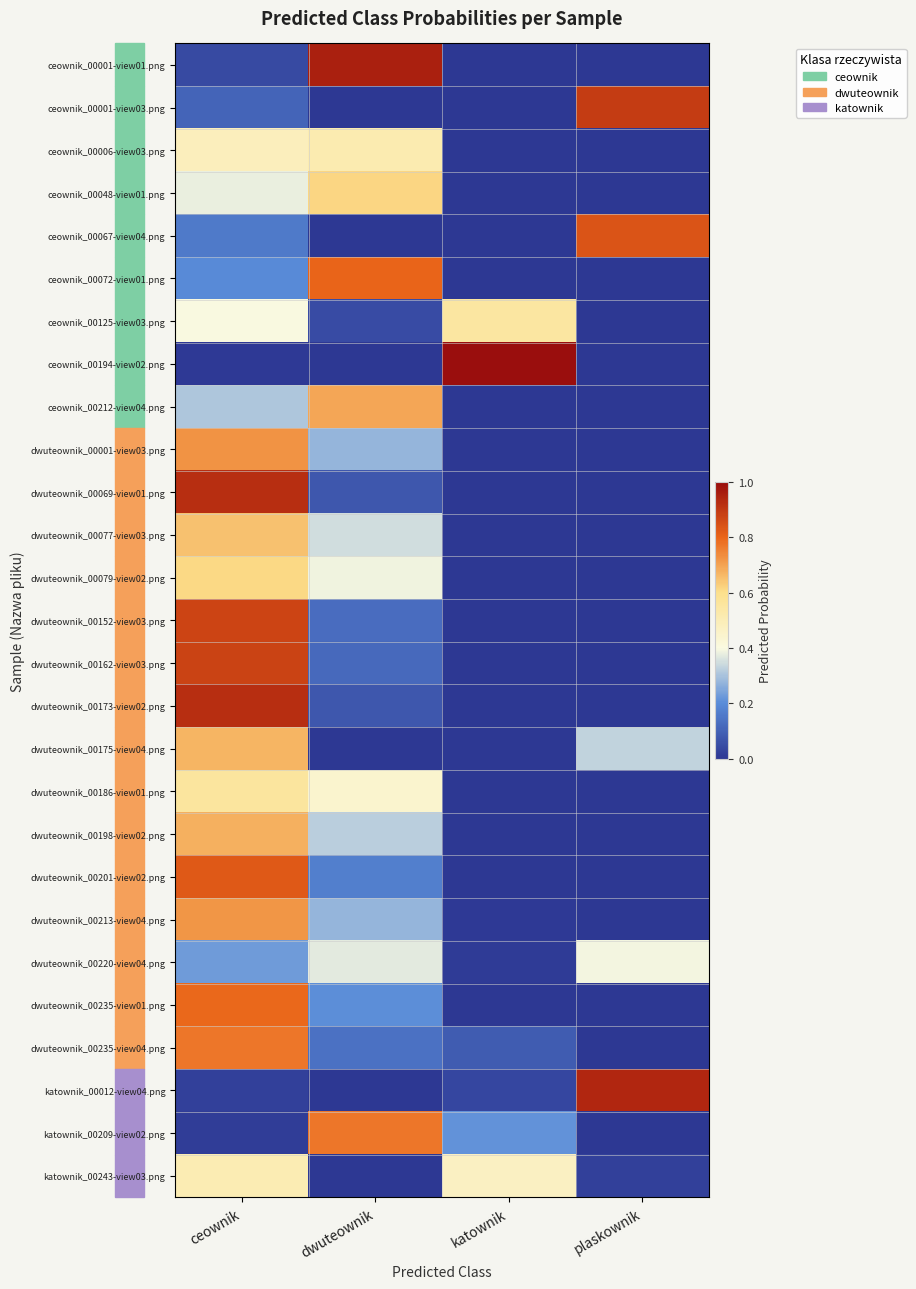

Reading left to right, extract all data points from this chart.

ceownik_00001-view01.png: ceownik=0.0	dwuteownik=1.0	katownik=0.0	plaskownik=0.0
ceownik_00001-view03.png: ceownik=0.1	dwuteownik=0.0	katownik=0.0	plaskownik=0.9
ceownik_00006-view03.png: ceownik=0.5	dwuteownik=0.5	katownik=0.0	plaskownik=0.0
ceownik_00048-view01.png: ceownik=0.4	dwuteownik=0.6	katownik=0.0	plaskownik=0.0
ceownik_00067-view04.png: ceownik=0.2	dwuteownik=0.0	katownik=0.0	plaskownik=0.8
ceownik_00072-view01.png: ceownik=0.2	dwuteownik=0.8	katownik=0.0	plaskownik=0.0
ceownik_00125-view03.png: ceownik=0.4	dwuteownik=0.0	katownik=0.5	plaskownik=0.0
ceownik_00194-view02.png: ceownik=0.0	dwuteownik=0.0	katownik=1.0	plaskownik=0.0
ceownik_00212-view04.png: ceownik=0.3	dwuteownik=0.7	katownik=0.0	plaskownik=0.0
dwuteownik_00001-view03.png: ceownik=0.7	dwuteownik=0.3	katownik=0.0	plaskownik=0.0
dwuteownik_00069-view01.png: ceownik=0.9	dwuteownik=0.1	katownik=0.0	plaskownik=0.0
dwuteownik_00077-view03.png: ceownik=0.6	dwuteownik=0.4	katownik=0.0	plaskownik=0.0
dwuteownik_00079-view02.png: ceownik=0.6	dwuteownik=0.4	katownik=0.0	plaskownik=0.0
dwuteownik_00152-view03.png: ceownik=0.9	dwuteownik=0.1	katownik=0.0	plaskownik=0.0
dwuteownik_00162-view03.png: ceownik=0.9	dwuteownik=0.1	katownik=0.0	plaskownik=0.0
dwuteownik_00173-view02.png: ceownik=0.9	dwuteownik=0.1	katownik=0.0	plaskownik=0.0
dwuteownik_00175-view04.png: ceownik=0.7	dwuteownik=0.0	katownik=0.0	plaskownik=0.3
dwuteownik_00186-view01.png: ceownik=0.6	dwuteownik=0.4	katownik=0.0	plaskownik=0.0
dwuteownik_00198-view02.png: ceownik=0.7	dwuteownik=0.3	katownik=0.0	plaskownik=0.0
dwuteownik_00201-view02.png: ceownik=0.8	dwuteownik=0.2	katownik=0.0	plaskownik=0.0
dwuteownik_00213-view04.png: ceownik=0.7	dwuteownik=0.3	katownik=0.0	plaskownik=0.0
dwuteownik_00220-view04.png: ceownik=0.2	dwuteownik=0.4	katownik=0.0	plaskownik=0.4
dwuteownik_00235-view01.png: ceownik=0.8	dwuteownik=0.2	katownik=0.0	plaskownik=0.0
dwuteownik_00235-view04.png: ceownik=0.8	dwuteownik=0.1	katownik=0.1	plaskownik=0.0
katownik_00012-view04.png: ceownik=0.0	dwuteownik=0.0	katownik=0.0	plaskownik=0.9
katownik_00209-view02.png: ceownik=0.0	dwuteownik=0.8	katownik=0.2	plaskownik=0.0
katownik_00243-view03.png: ceownik=0.5	dwuteownik=0.0	katownik=0.5	plaskownik=0.0